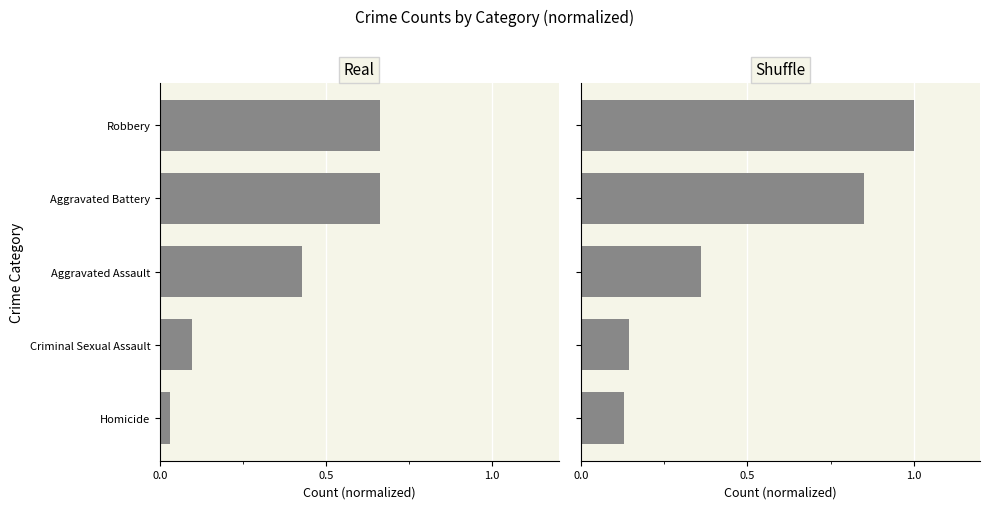

What is the highest value of the Shuffle series?

1.0